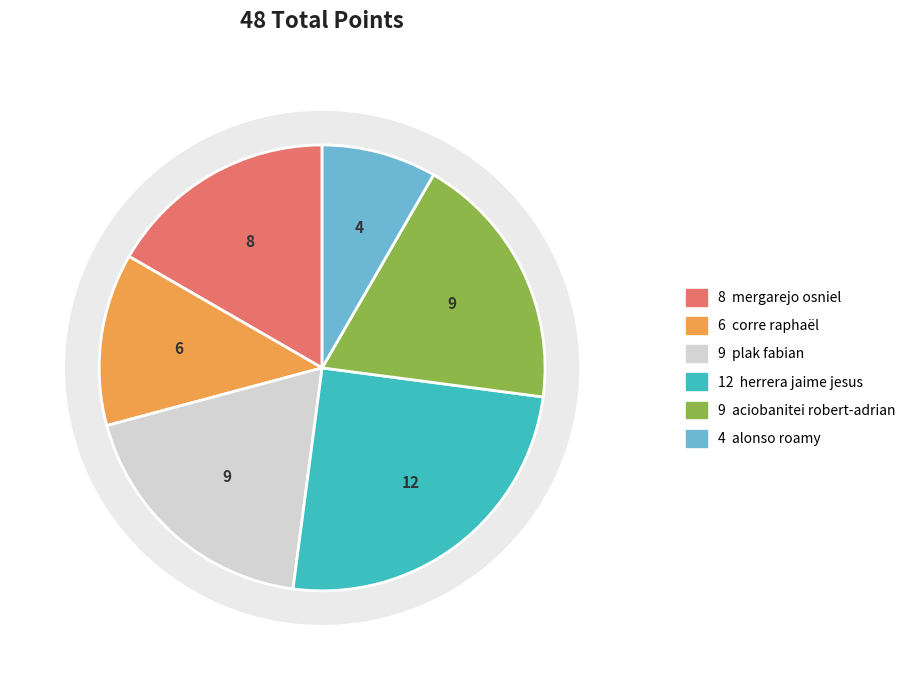

To the nearest percent, what is the combined percentage of aciobanitei robert-adrian and plak fabian?

38%